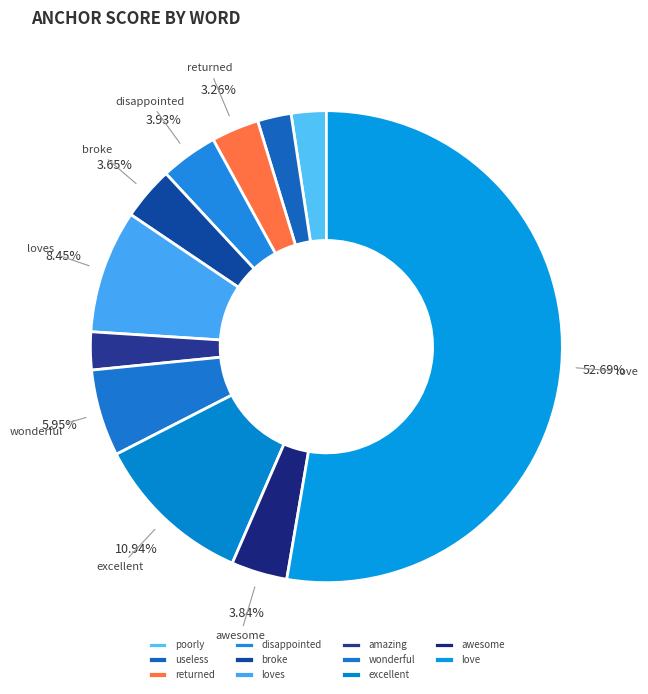

Count the number of slices in the pie.

11